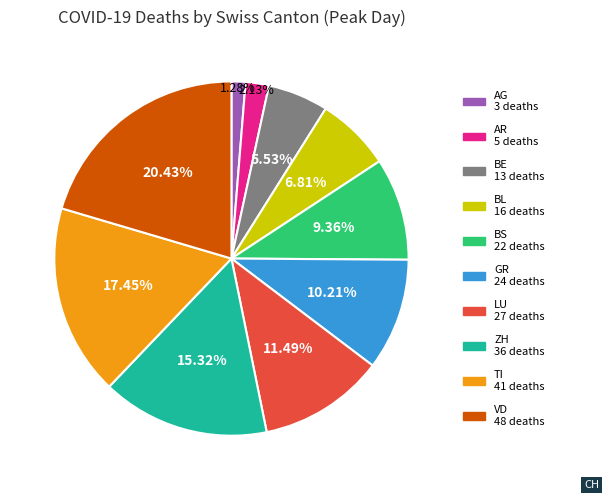

To the nearest percent, what percentage of the pie is VD?

20%